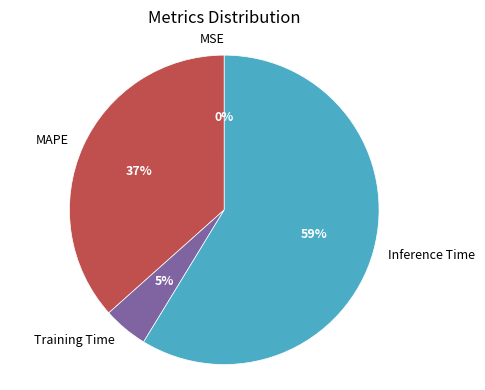

To the nearest percent, what percentage of the pie is Training Time?

5%